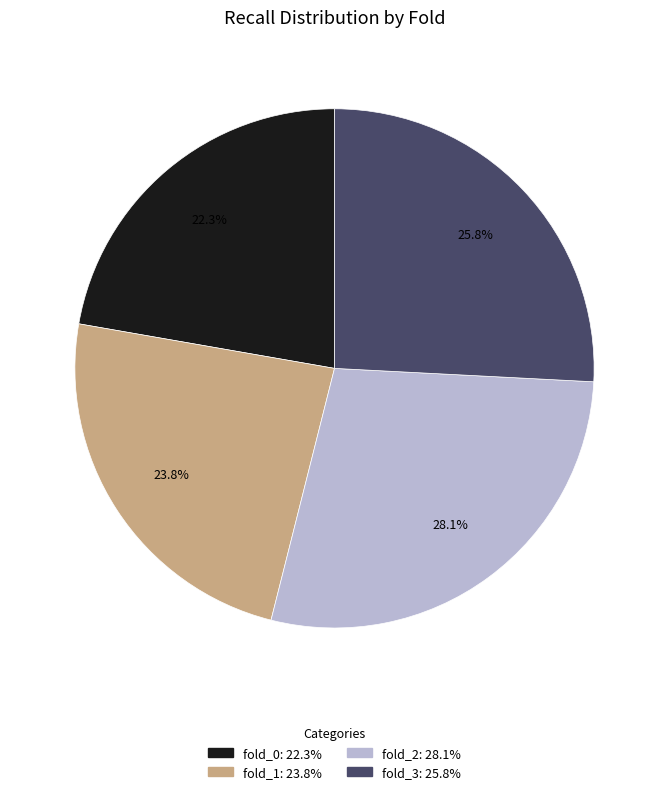

How many segments does this pie chart have?

4